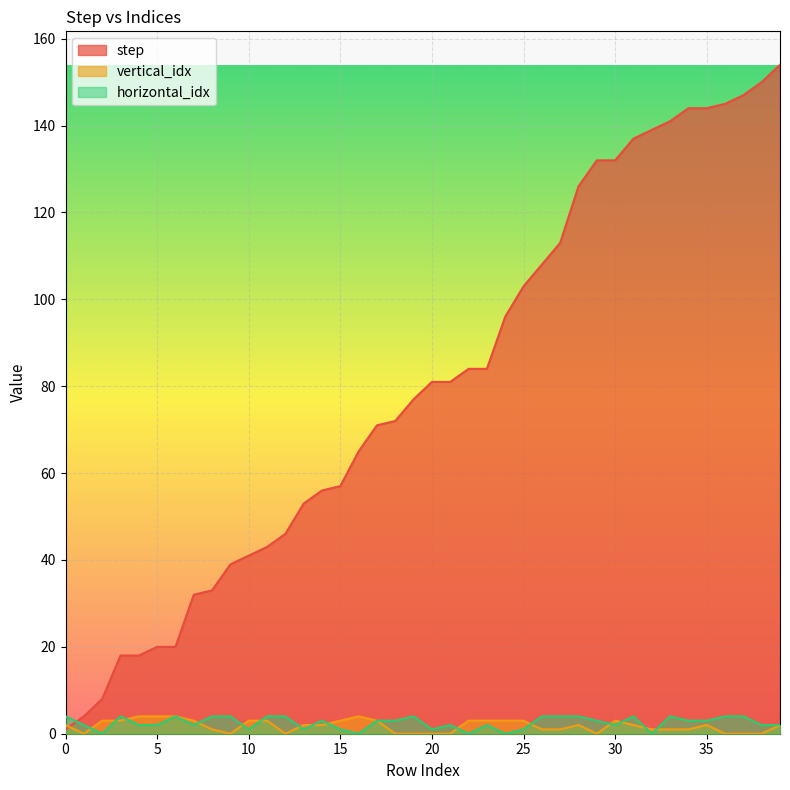

What is the value of the vertical_idx point at the 15th from the left?

2